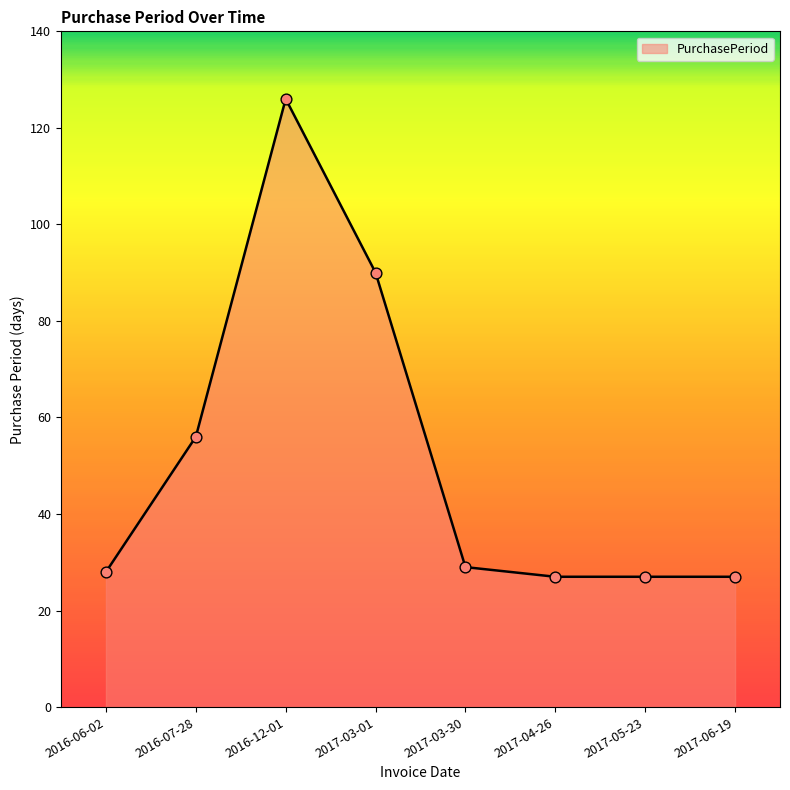

What is the change in value from 2016-07-28 to 2016-12-01?

+70